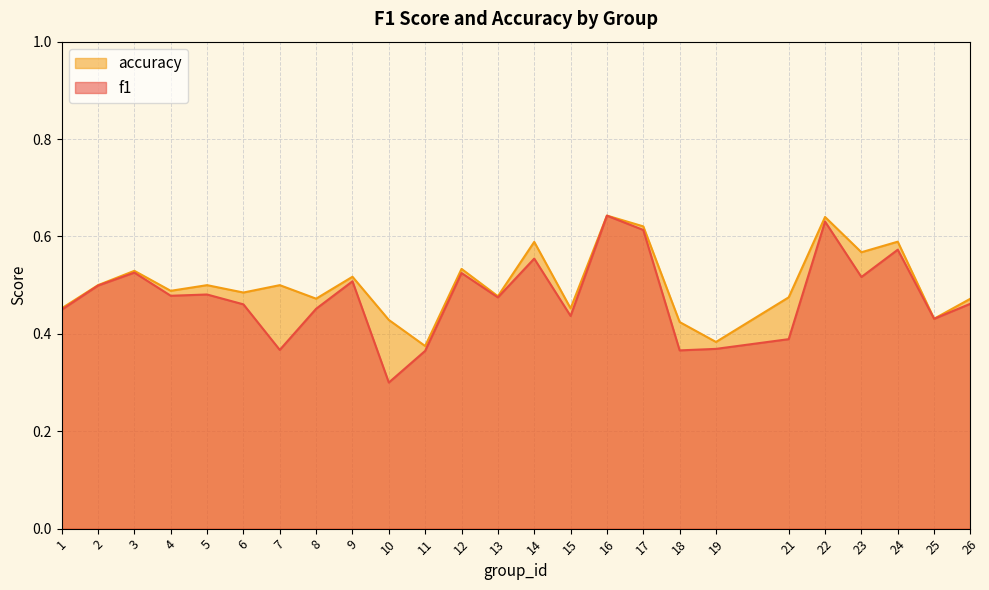

What is the spread (max minus min) of values at 18?

0.1